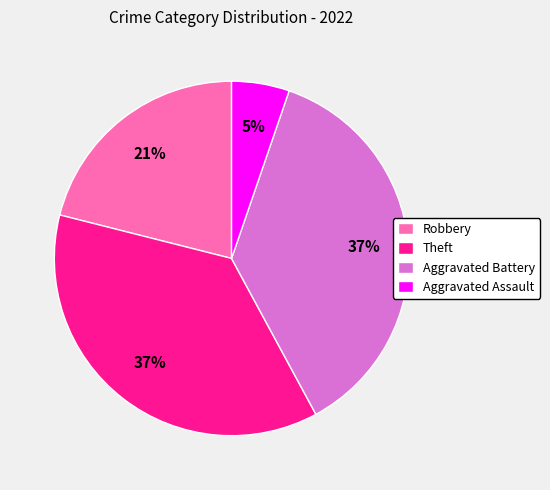

Count the number of slices in the pie.

4